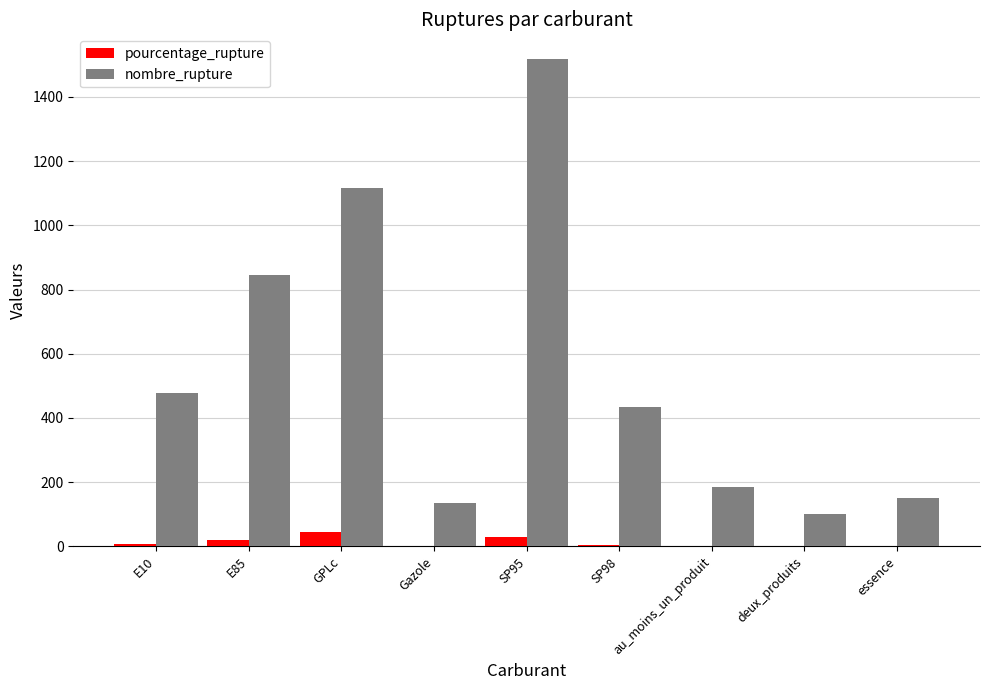

Which series has the largest range (max minus min)?

nombre_rupture